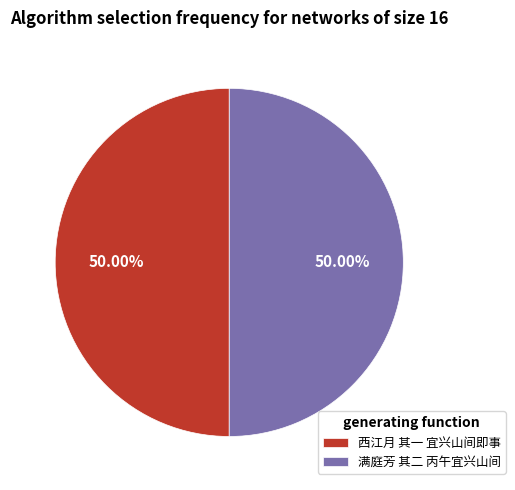

Is the sum of 西江月 其一 宜兴山间即事 and 满庭芳 其二 丙午宜兴山间 greater than half?

Yes